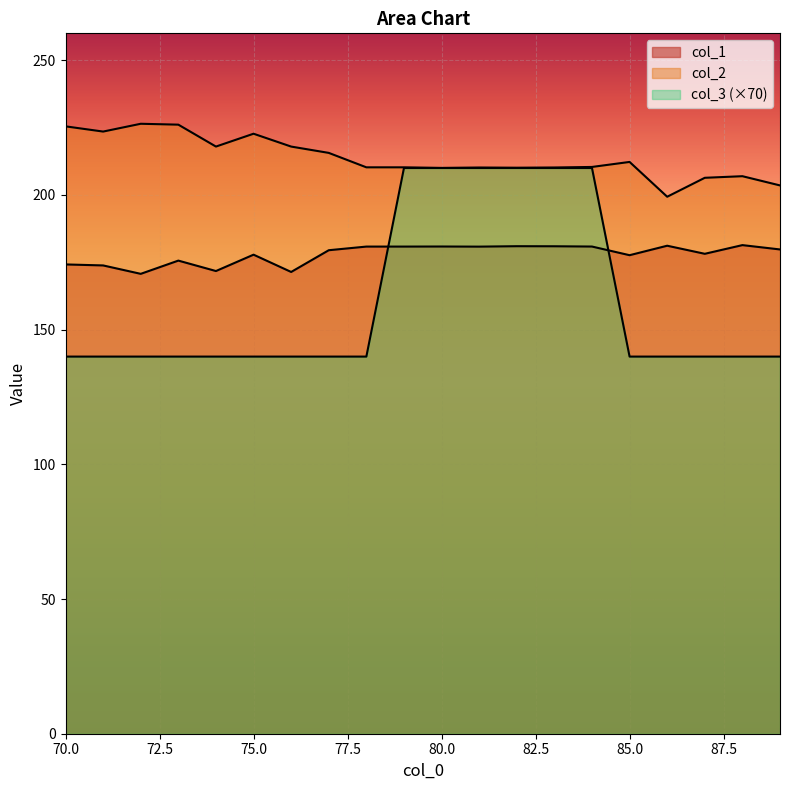

The value of col_1 at 81 is 290.1. True or false?

False